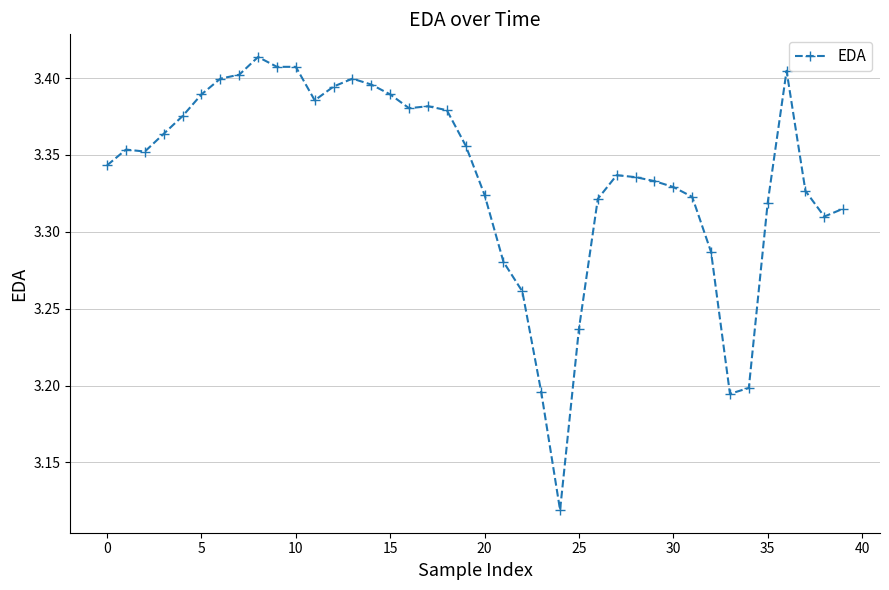

What is the sum of all values?

133.4